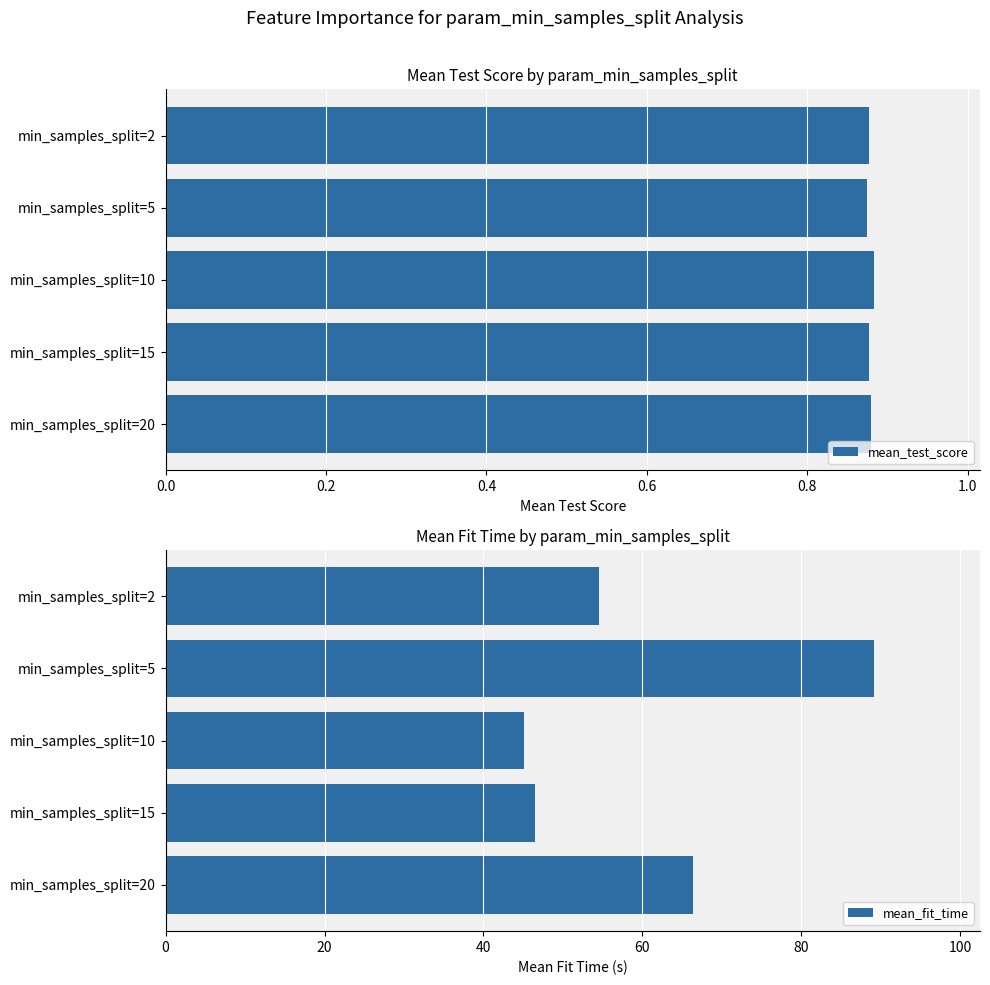

The value of mean_test_score at min_samples_split=5 is 1.3. True or false?

False